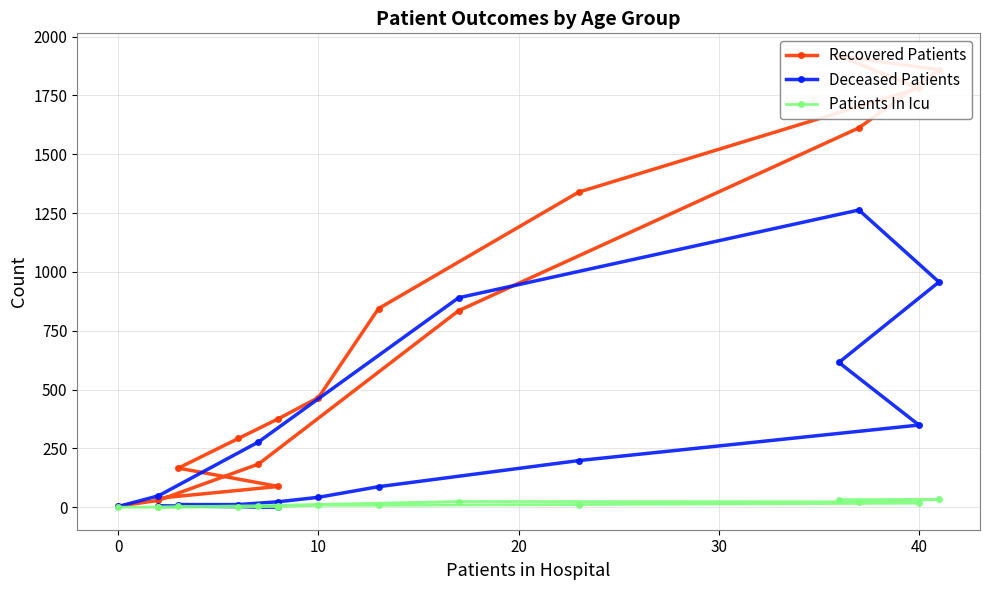

Does the chart display data point markers on the line(s)?

Yes